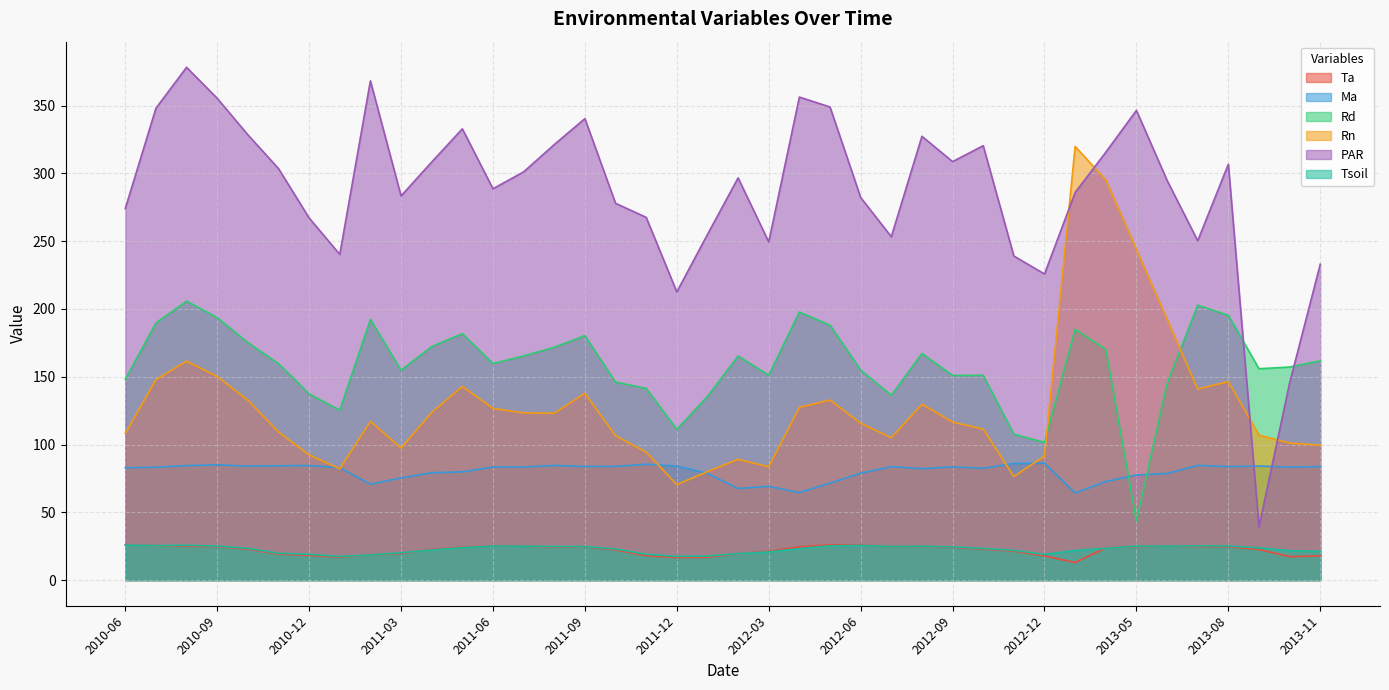

True or false: Rn and Rd intersect in this chart.

True